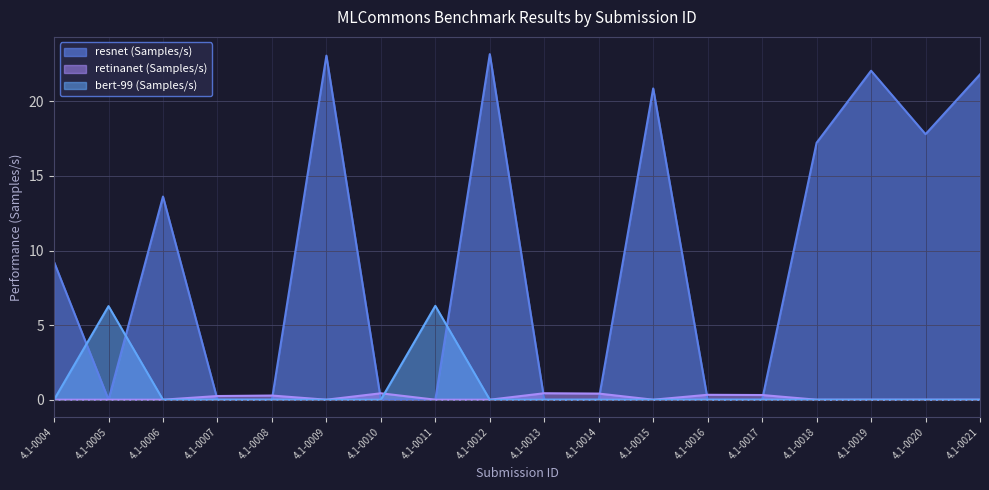

At which label is resnet (Samples/s) closest to 11?

4.1-0004